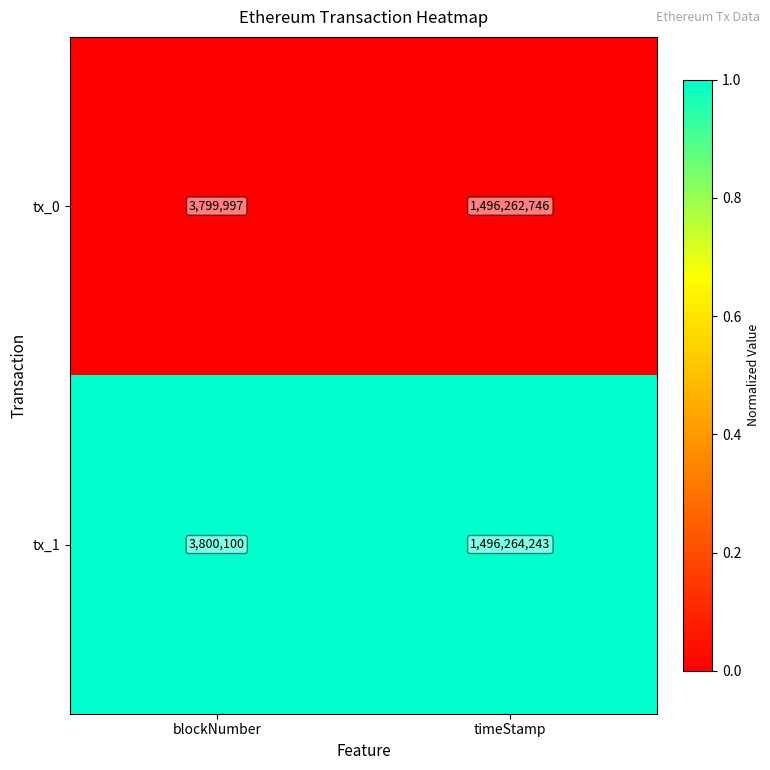

What is the greatest value displayed?

1496264243